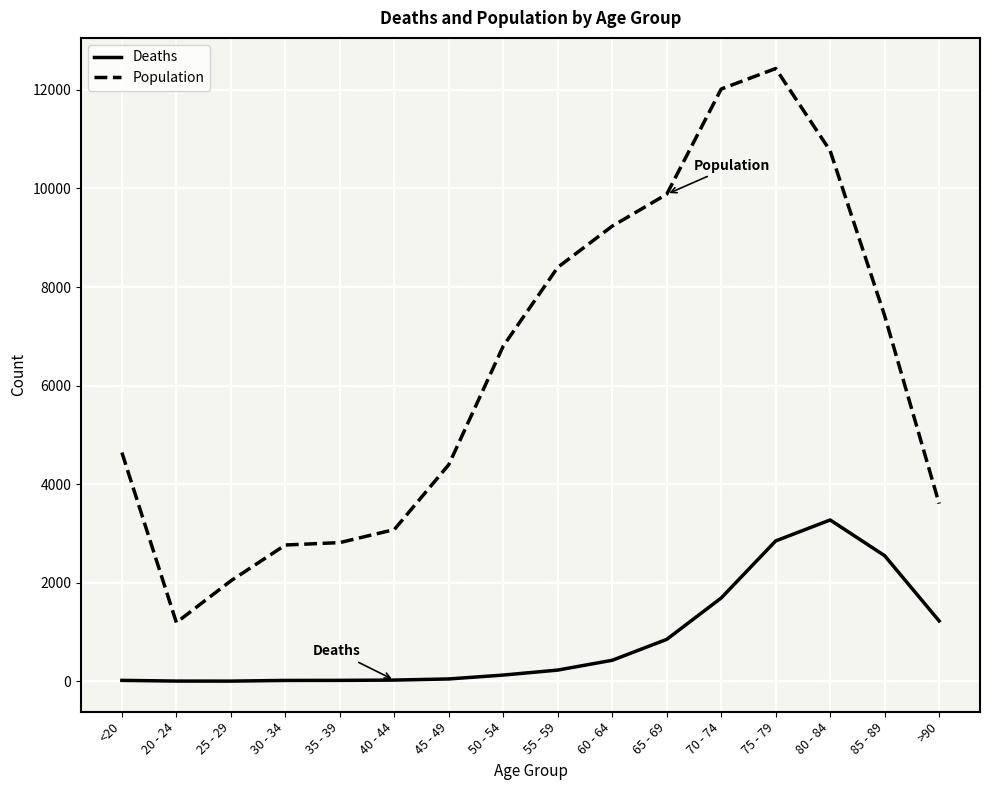

Which series has the largest range (max minus min)?

Population